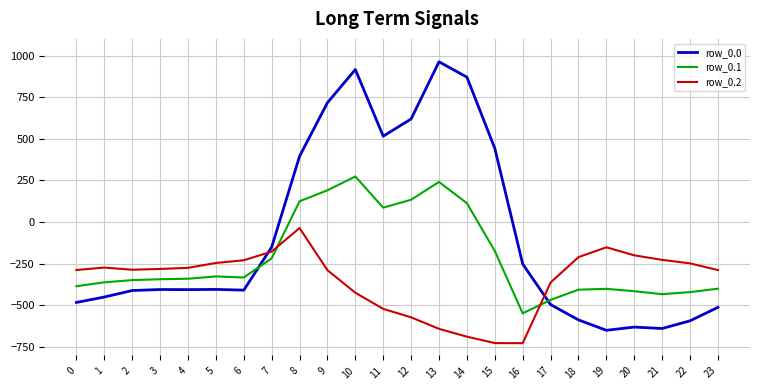

True or false: row_0.2 has a value of -169.6 at 2.

False